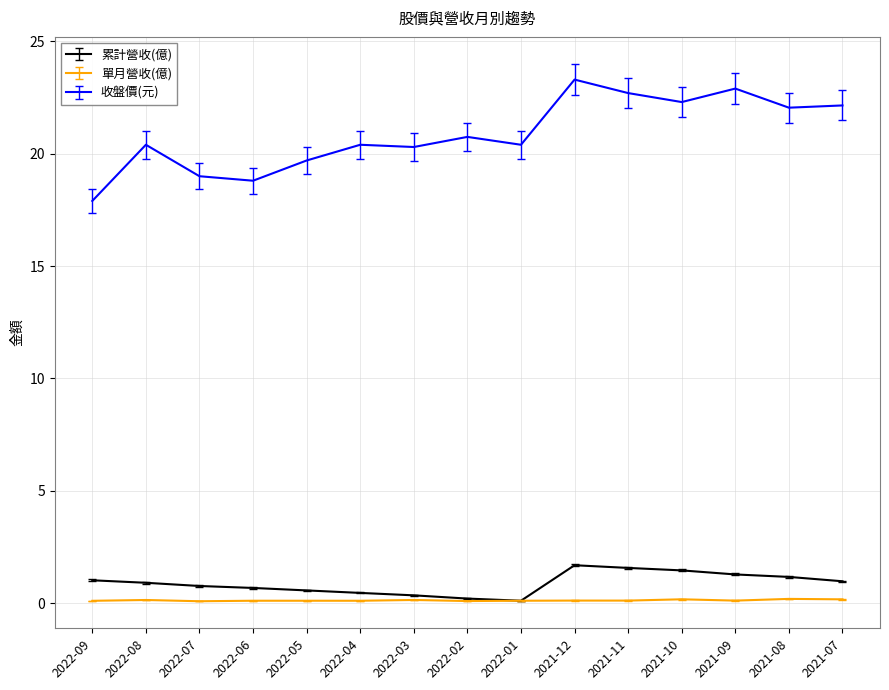

Which series has the largest total across all categories?

收盤價(元)